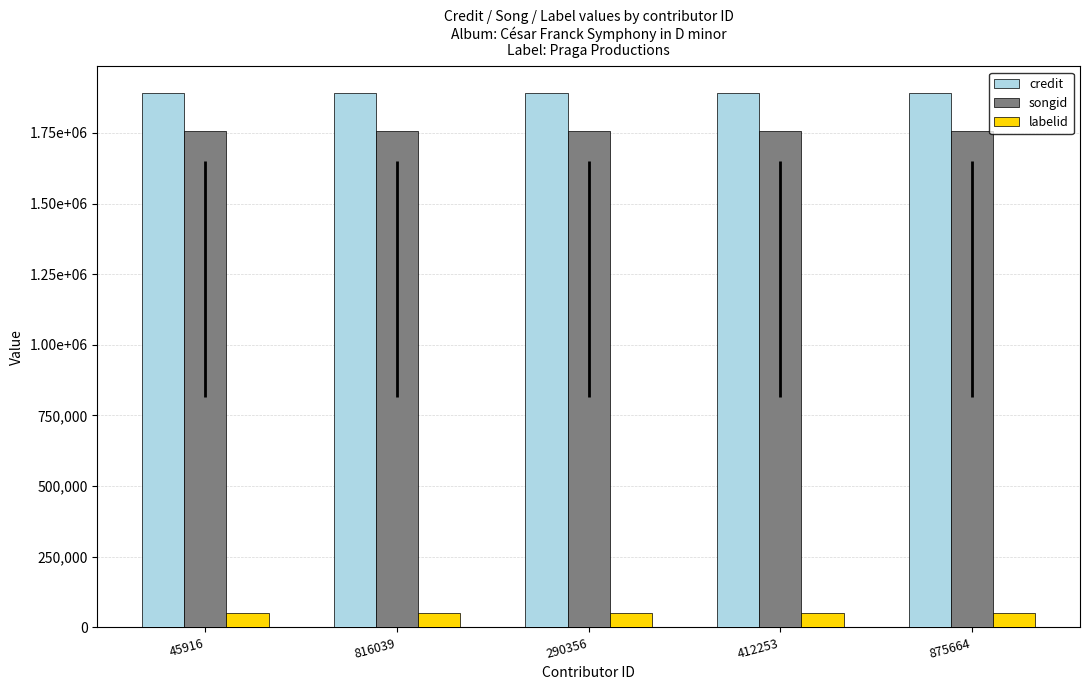

List the series in order of their peak value, highest first.

credit, songid, labelid